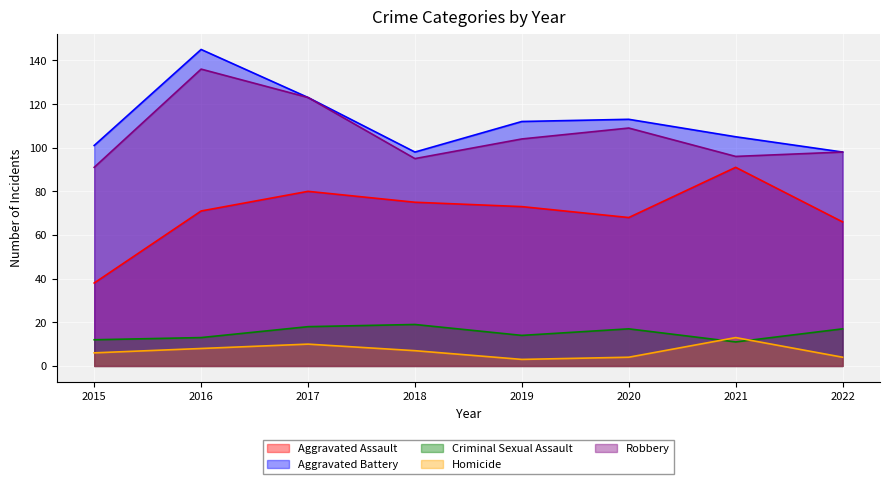

Reading left to right, what are all the values shown in this chart?

Aggravated Assault: 2015=38	2016=71	2017=80	2018=75	2019=73	2020=68	2021=91	2022=66
Aggravated Battery: 2015=101	2016=145	2017=123	2018=98	2019=112	2020=113	2021=105	2022=98
Criminal Sexual Assault: 2015=12	2016=13	2017=18	2018=19	2019=14	2020=17	2021=11	2022=17
Homicide: 2015=6	2016=8	2017=10	2018=7	2019=3	2020=4	2021=13	2022=4
Robbery: 2015=91	2016=136	2017=123	2018=95	2019=104	2020=109	2021=96	2022=98